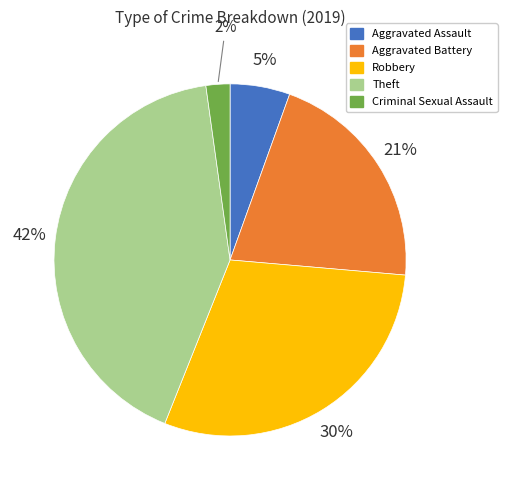

How many slices are in this pie chart?

5